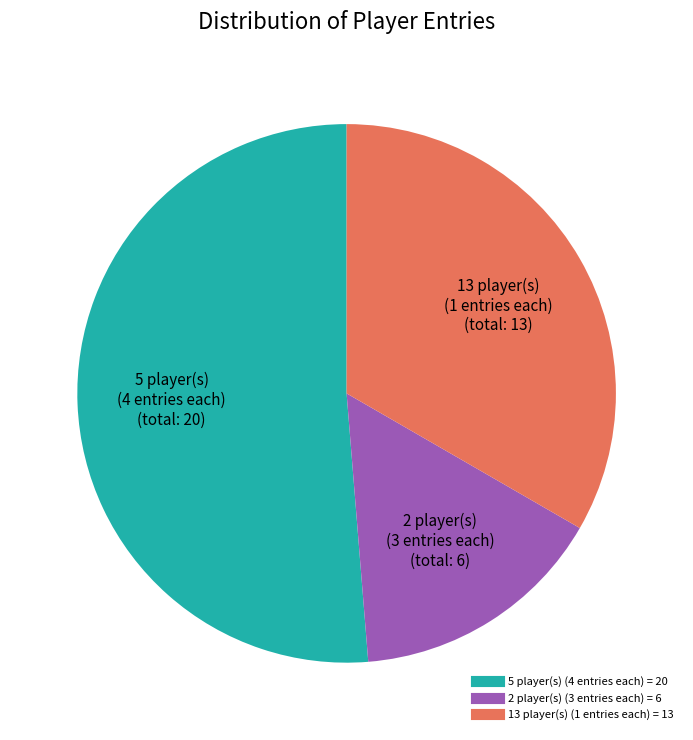

Is there any slice that represents more than half of the pie?

Yes